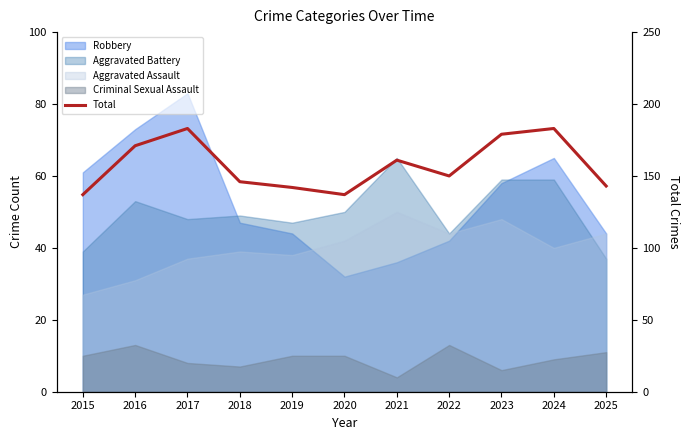

List the labels in order of value, largest first.

2017, 2024, 2023, 2016, 2021, 2022, 2018, 2025, 2019, 2015, 2020